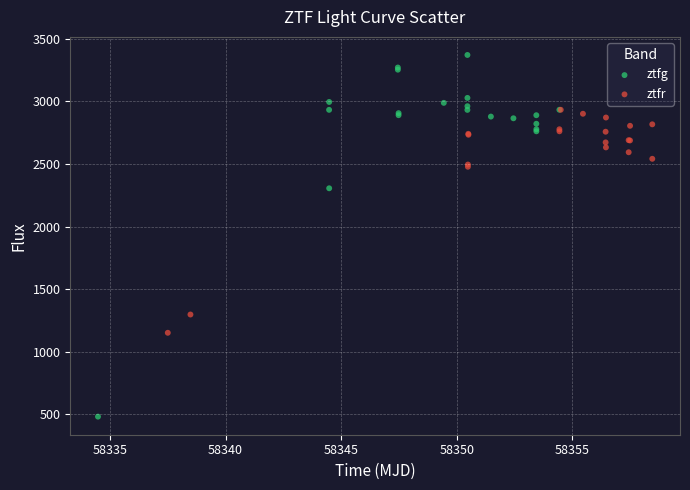

Which series reaches the maximum Y coordinate?

ztfg